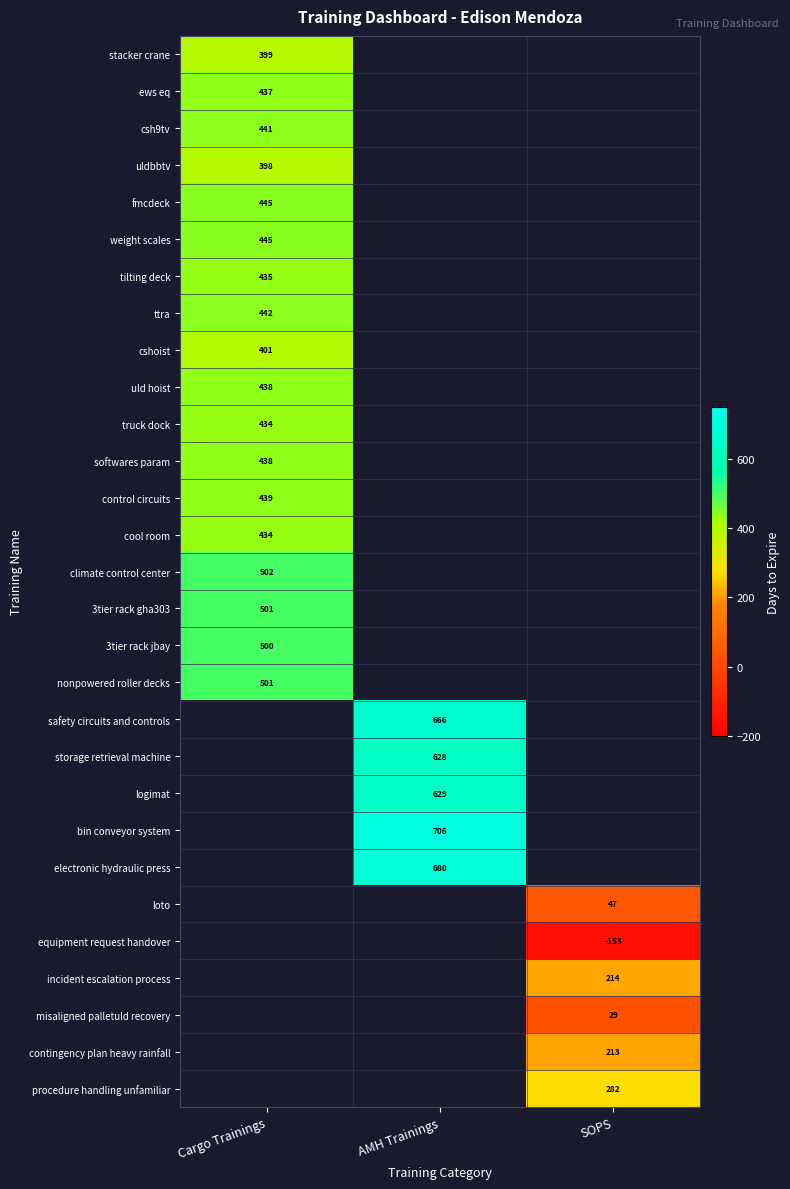

Between SOPS and Cargo Trainings, which is larger?

Cargo Trainings